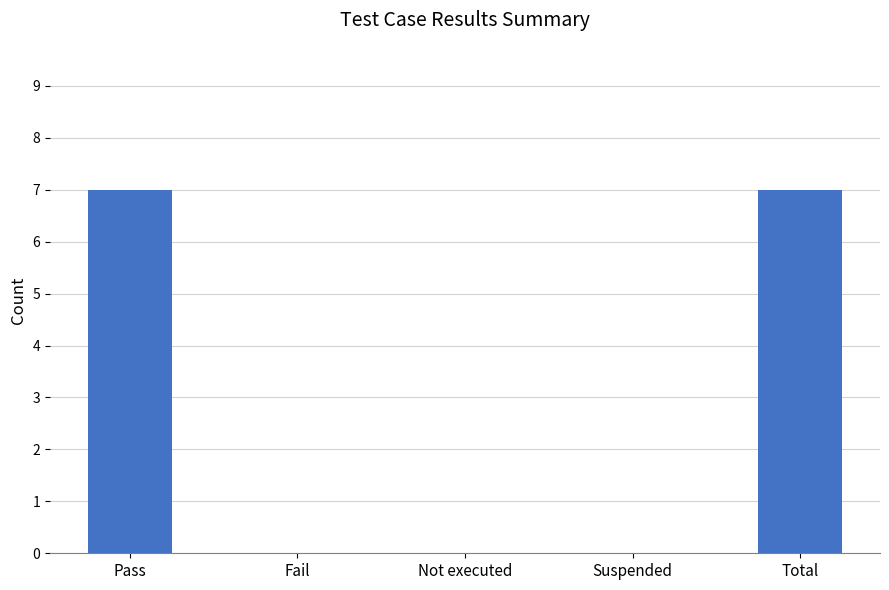

What is the change in value from Suspended to Total?

+7